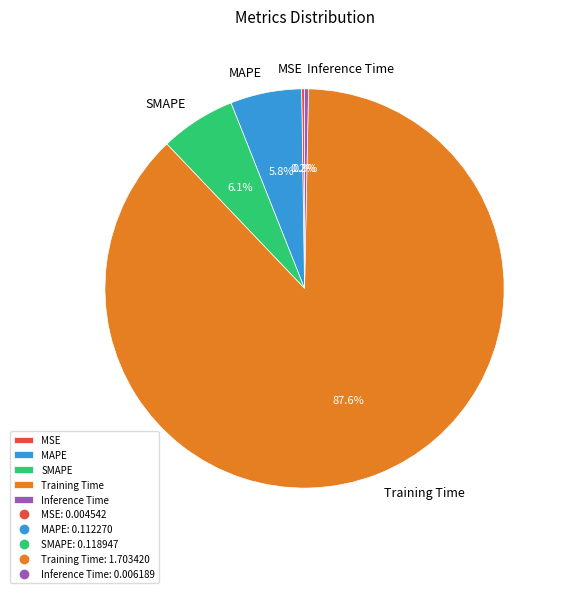

To the nearest percent, what is the difference between the largest and smallest slice percentages?

87%